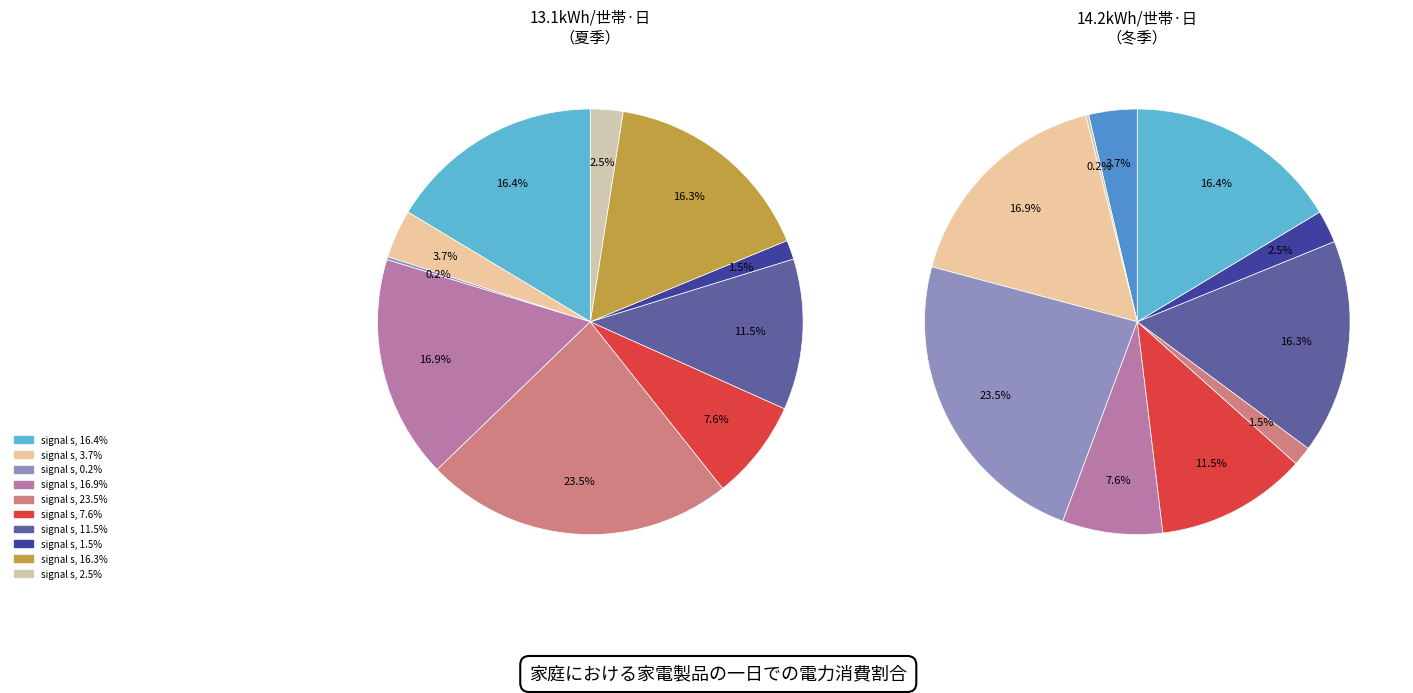

Count the number of slices in the pie.

10